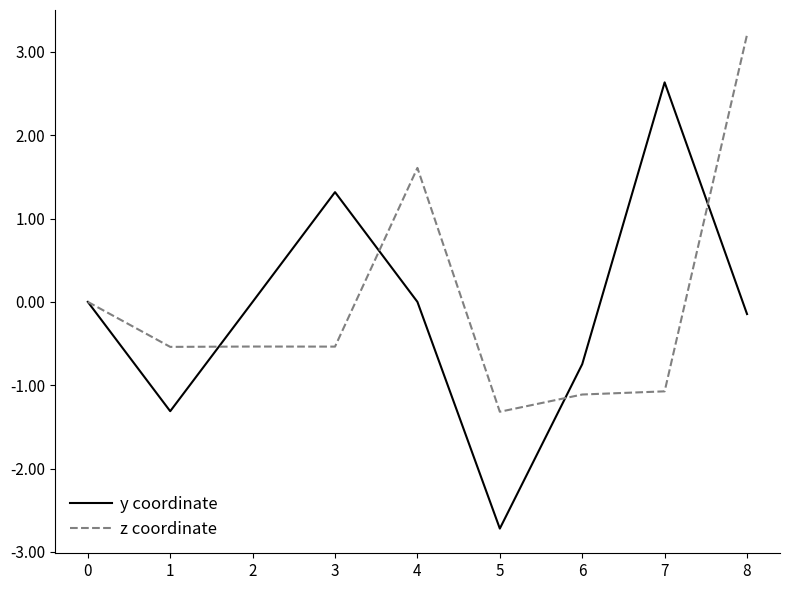

At 2, list the series in order from largest to smallest.

y coordinate, z coordinate